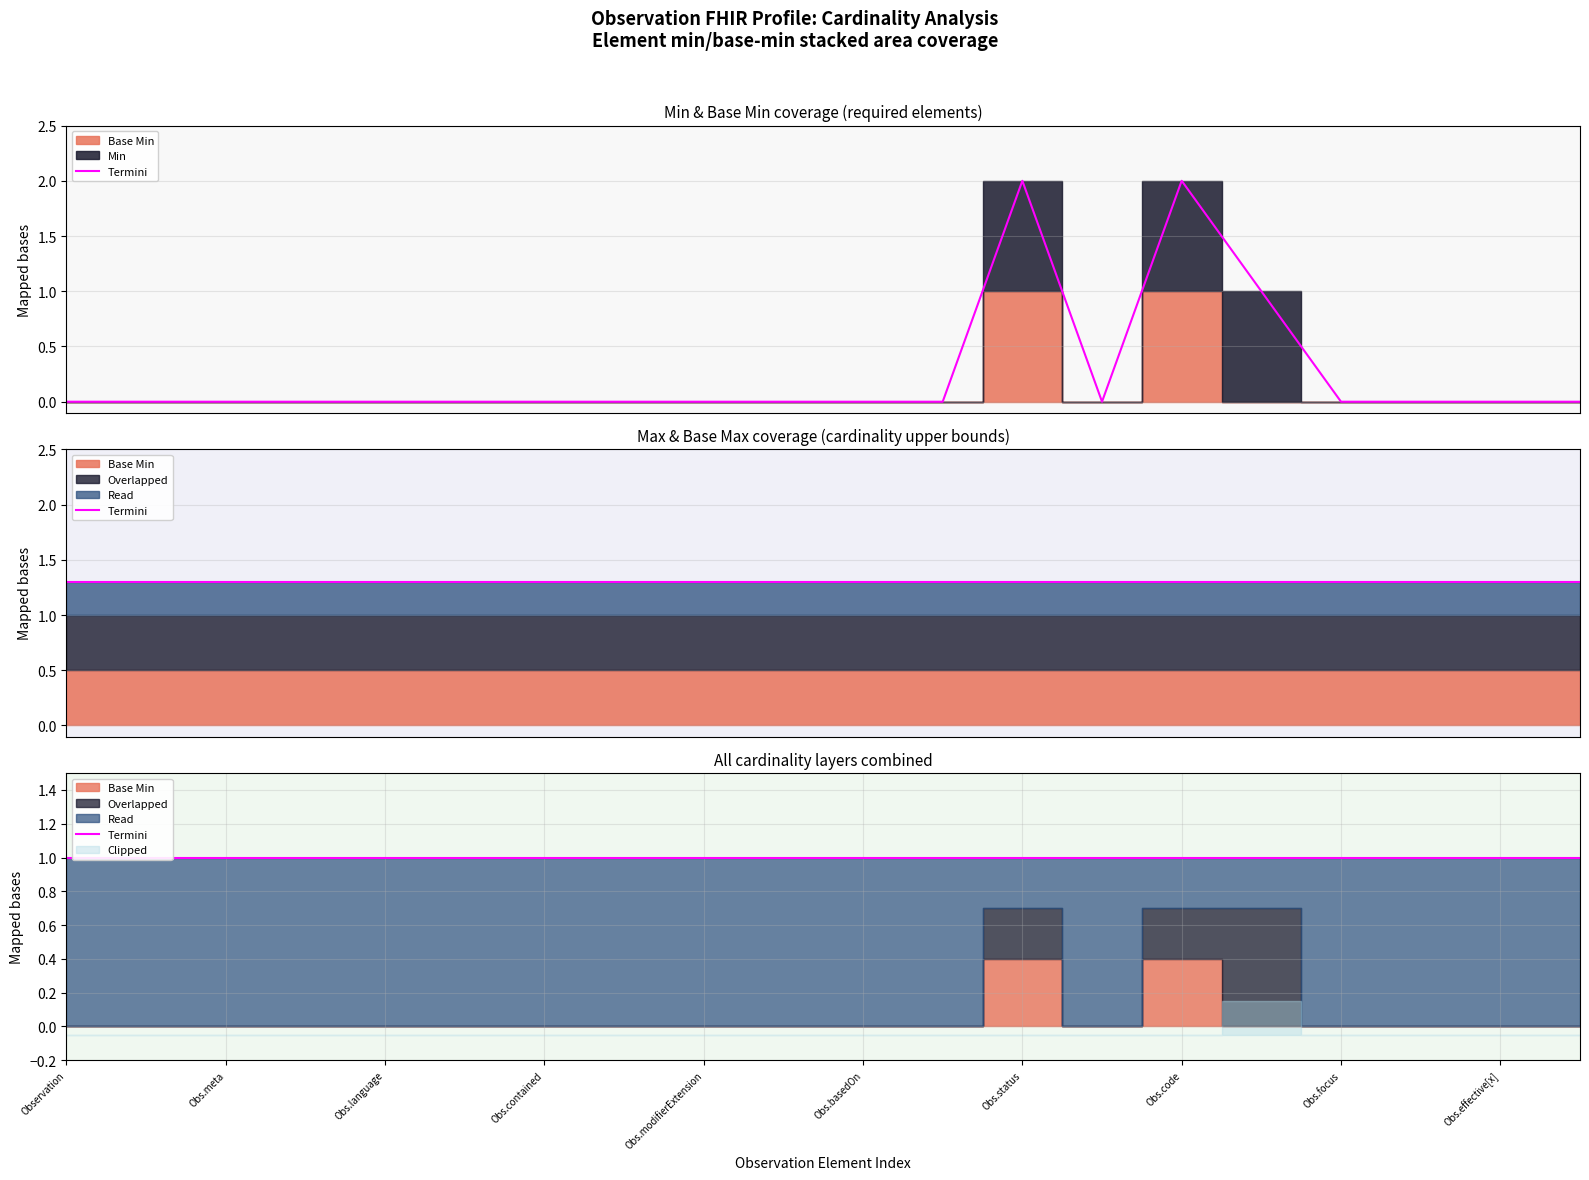

How many lines are shown in the chart?

4